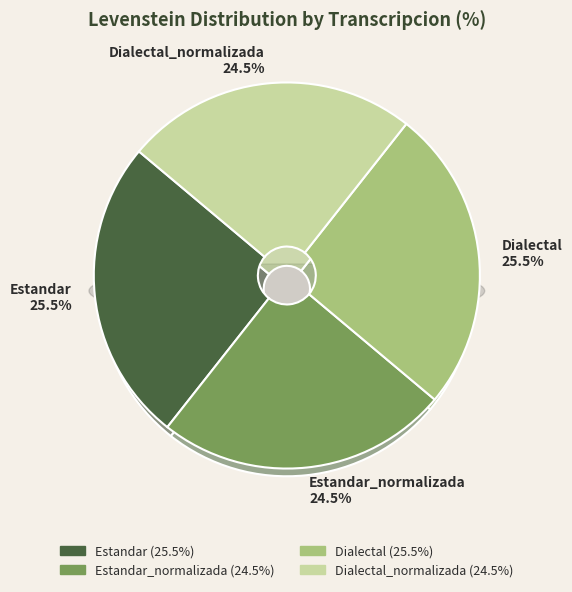

Which has a higher value, Dialectal or Dialectal_normalizada?

Dialectal